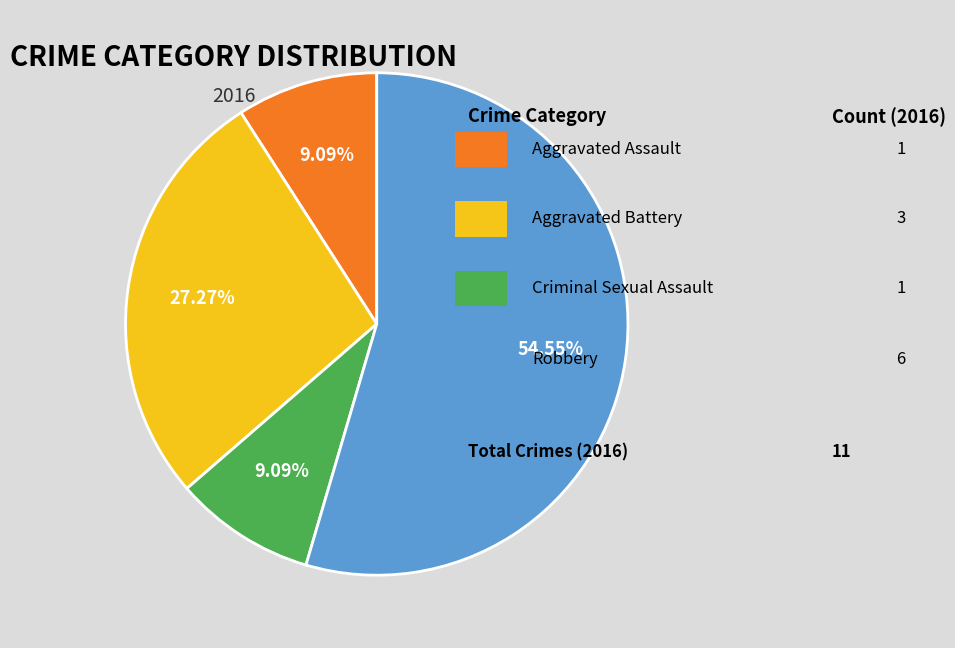

Count the number of slices in the pie.

4